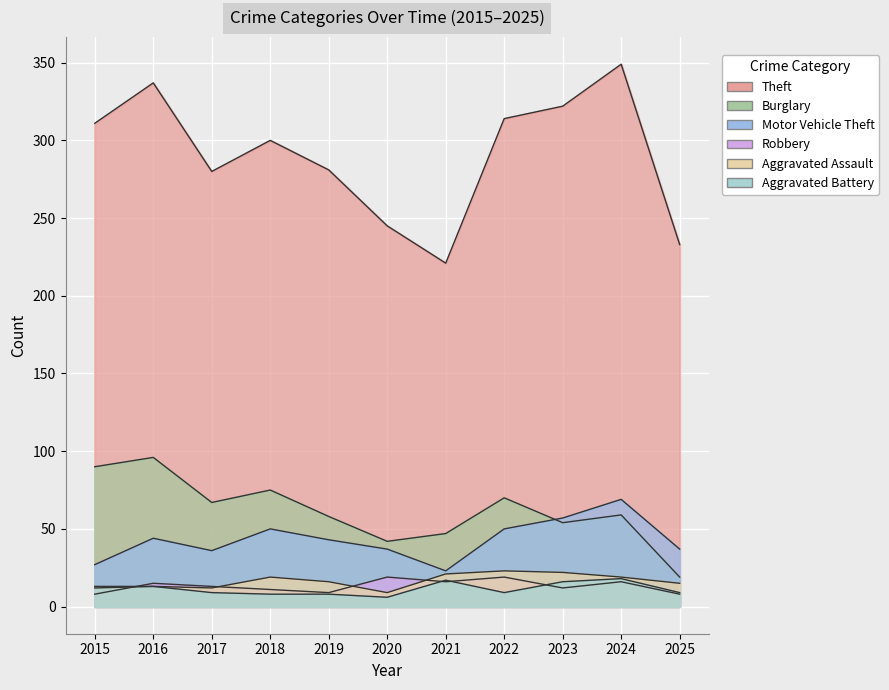

What is the sum of all Aggravated Assault values?

181